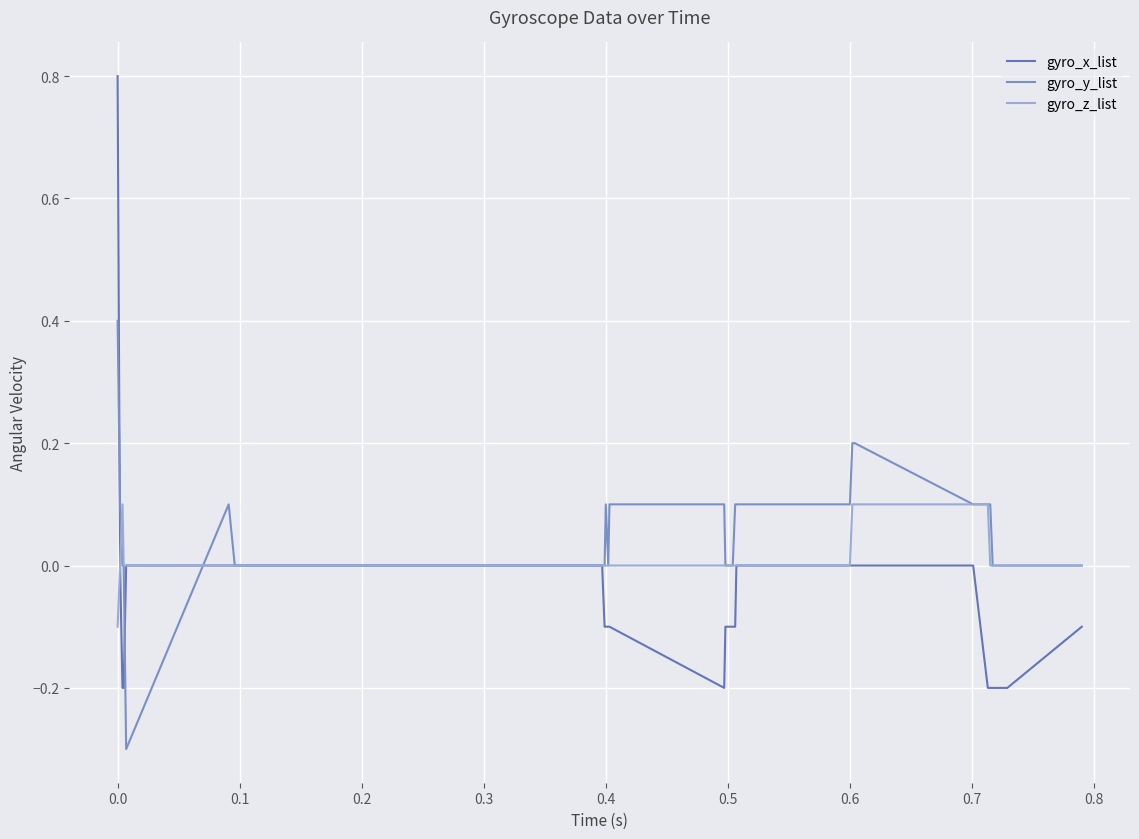

Rank the series by their average value, from highest to lowest.

gyro_y_list, gyro_z_list, gyro_x_list